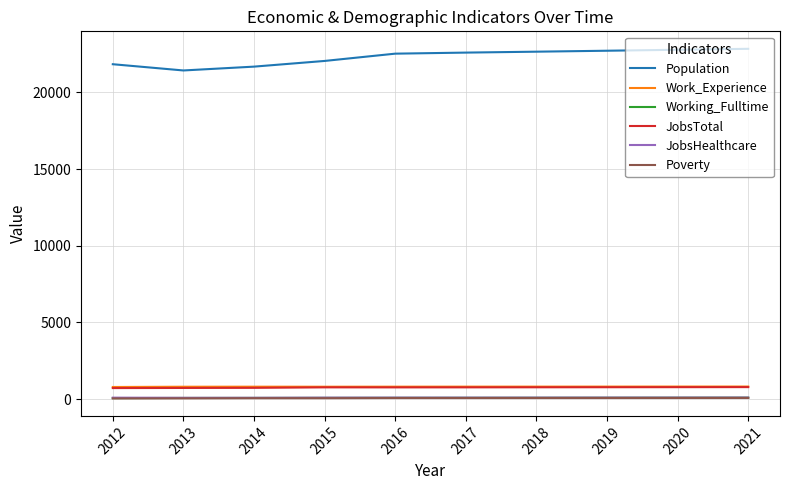

True or false: Working_Fulltime and Poverty cross at least once.

False